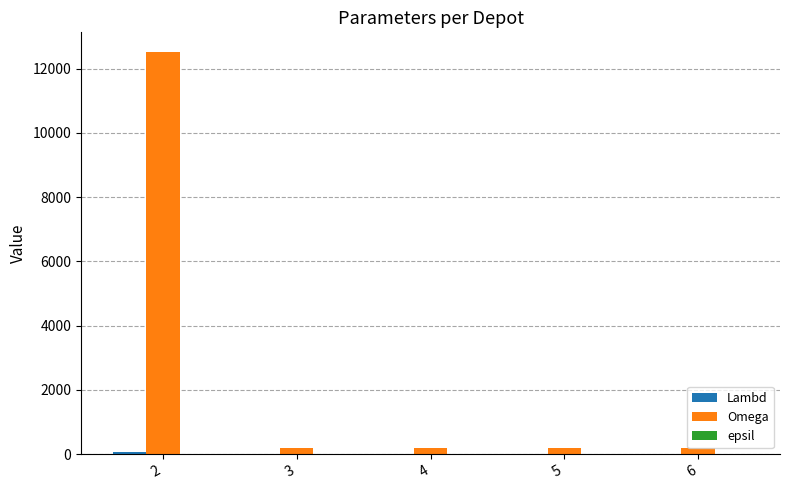

Which series has the largest total across all categories?

Omega